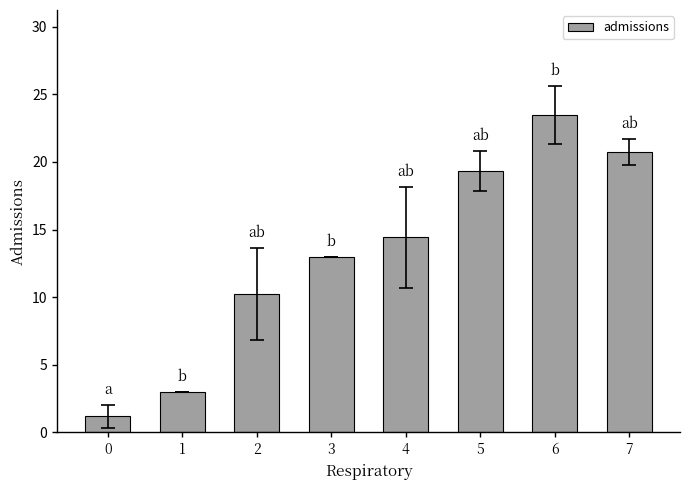

What is the average value?

13.2